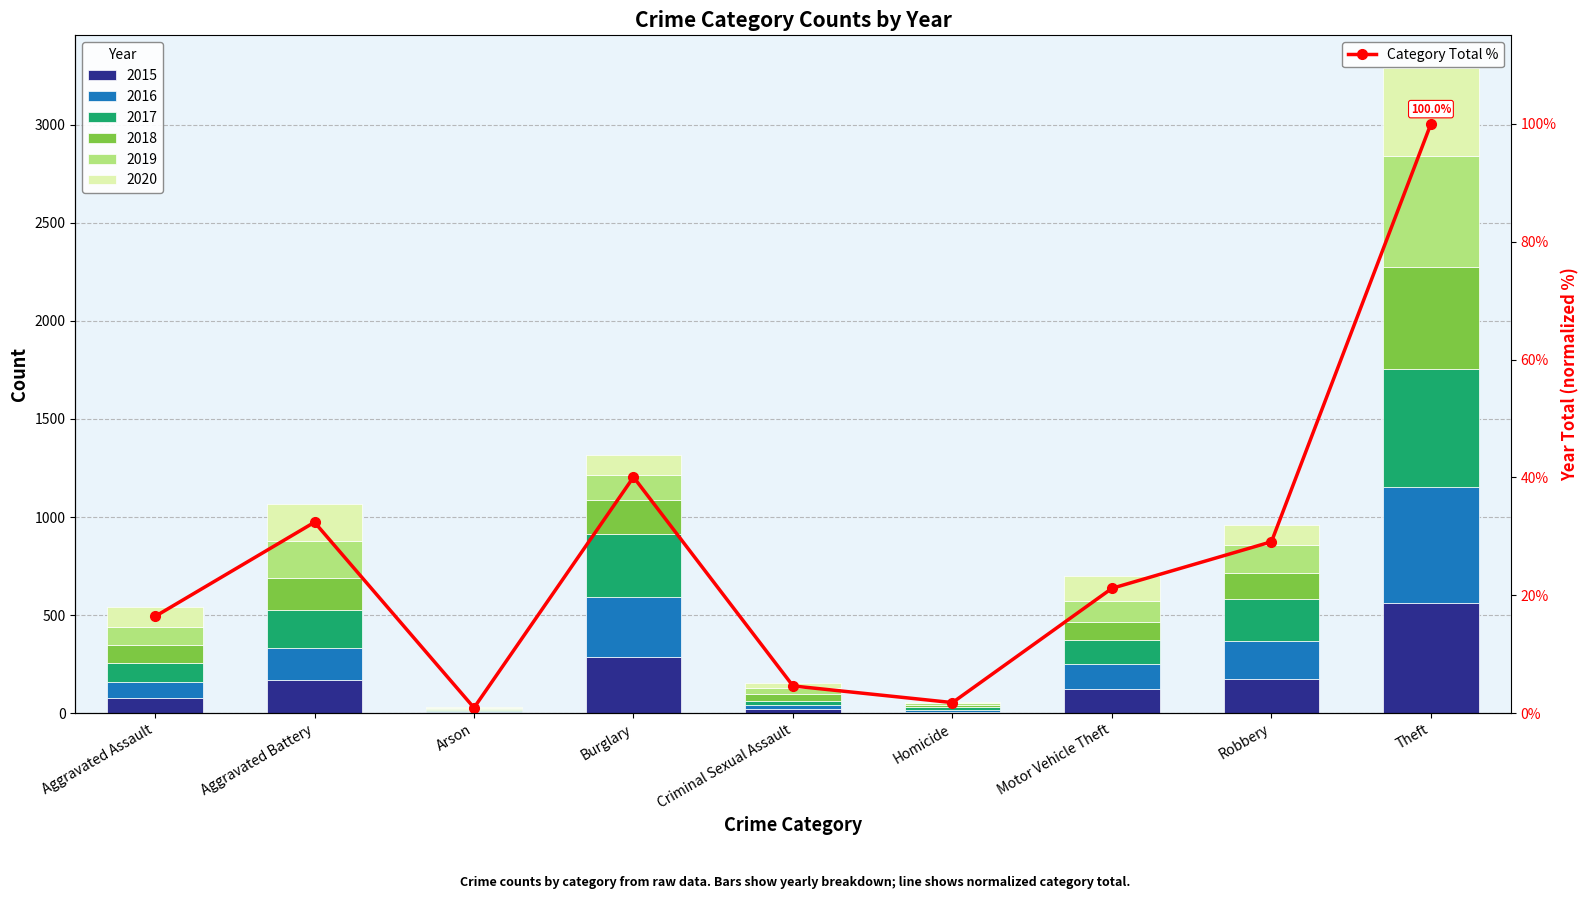

Count the number of categories in the chart.

9